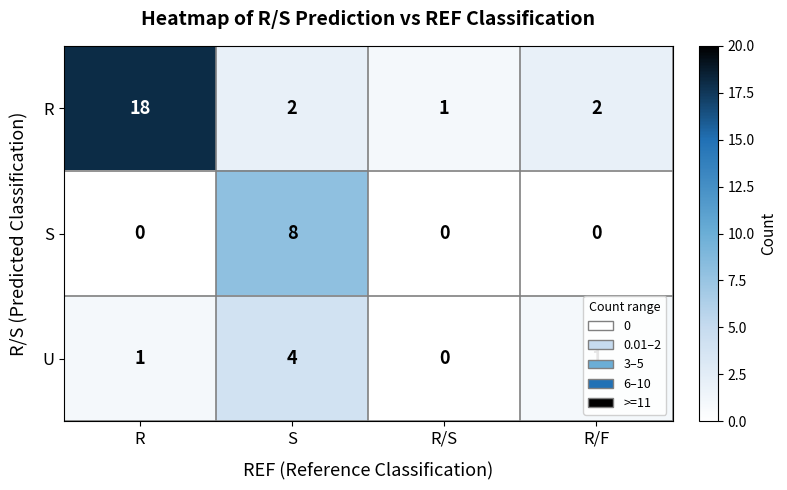

Which category has the highest value in the U series?

S